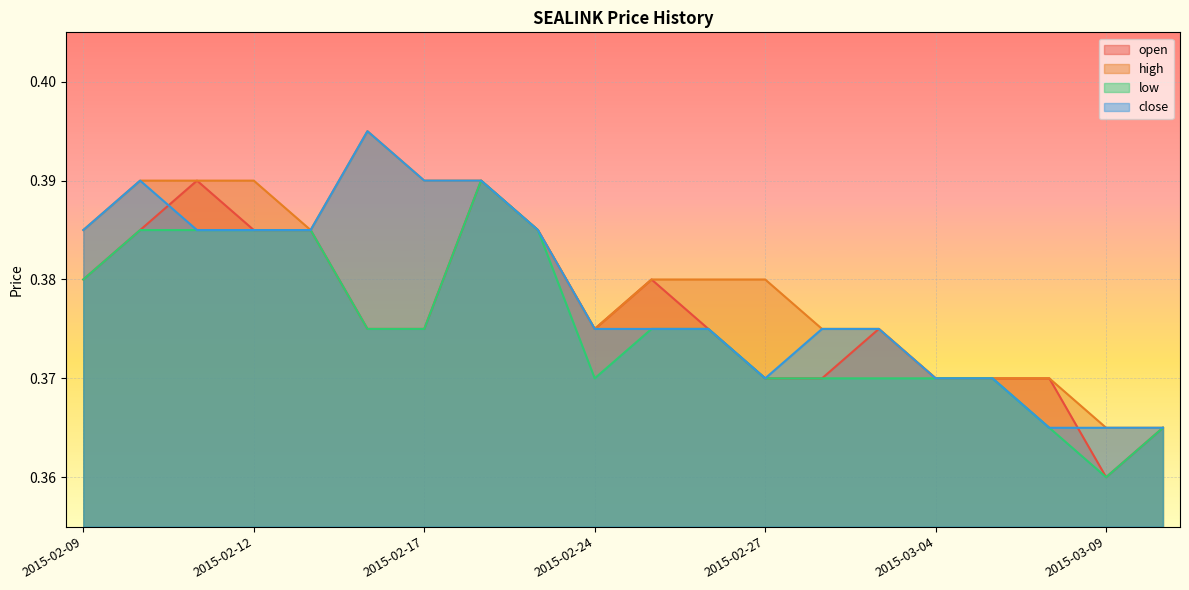

Which has a higher value, 2015-03-03 or 2015-02-24?

2015-03-03